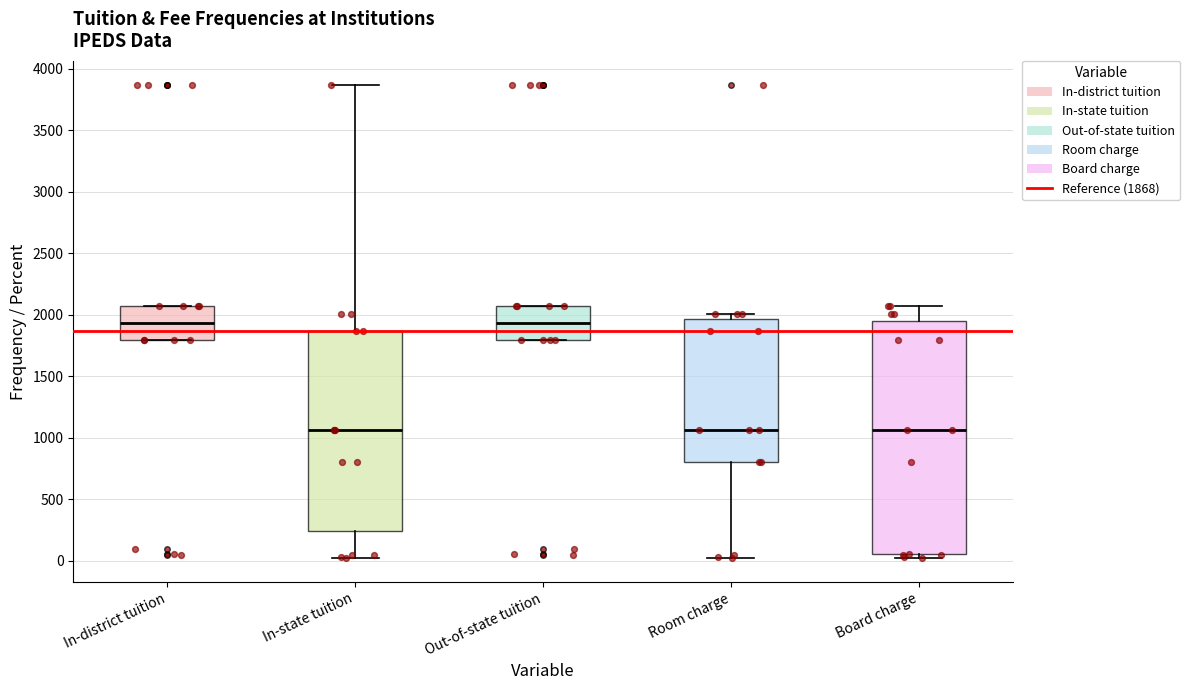

Reading left to right, read every box against the y-axis: the position of its median line, the range the box covers, and the ends of its whiskers. The values are not printed on the chart, so give them approximately, as read against the axis.

In-district tuition: median 1950, box 1800 to 2050, whiskers 1800 to 2050
In-state tuition: median 1050, box 250 to 1850, whiskers 0 to 3850
Out-of-state tuition: median 1950, box 1800 to 2050, whiskers 1800 to 2050
Room charge: median 1050, box 800 to 1950, whiskers 0 to 2000
Board charge: median 1050, box 50 to 1950, whiskers 0 to 2050